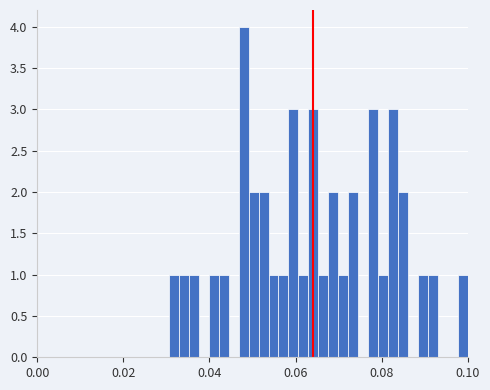

Read against the x-axis, roughly where is the centre of the tallest bar?

0.048